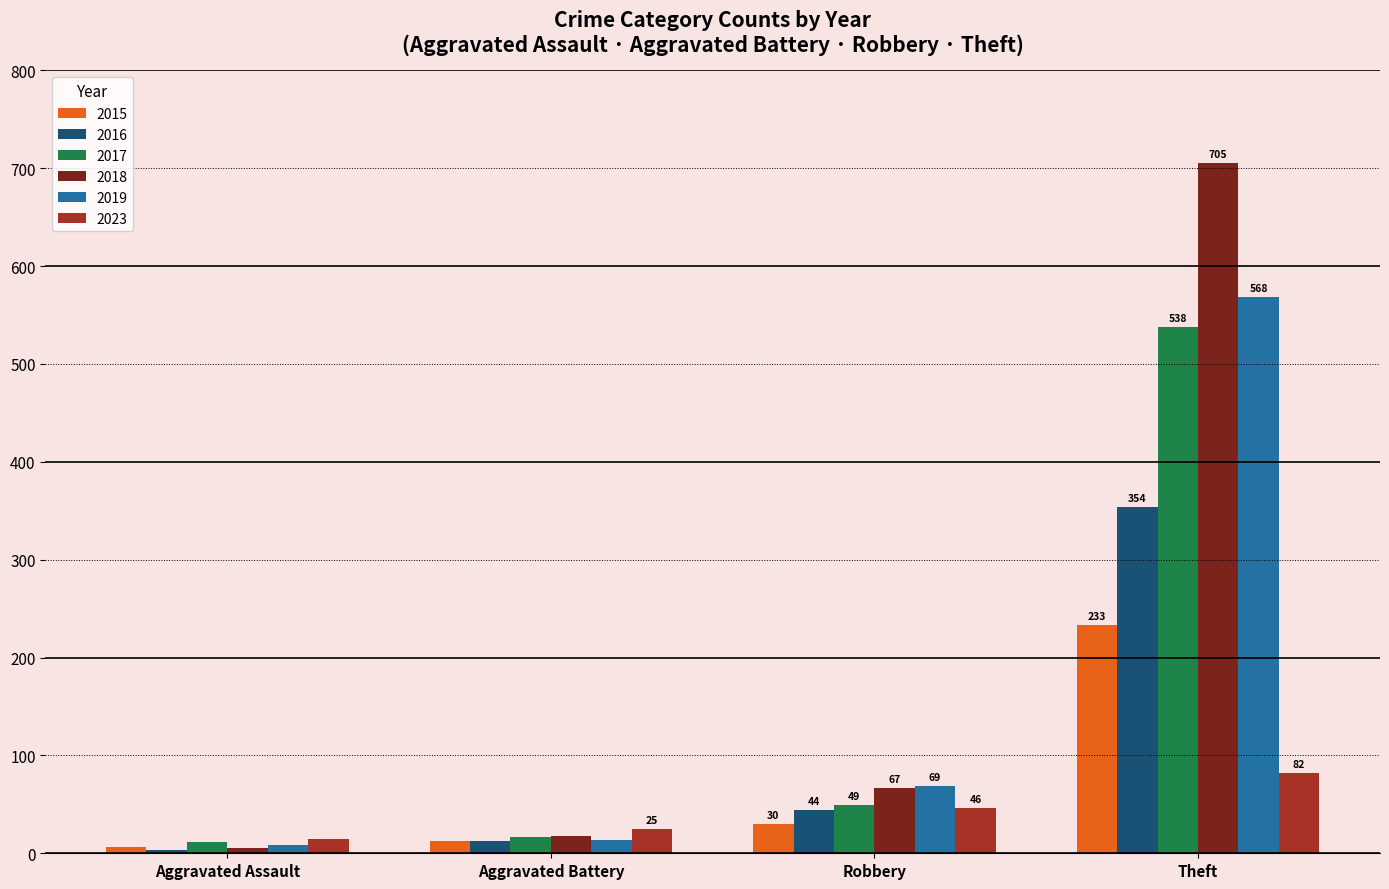

Reading left to right, list all the values displayed in this chart.

2015: 6	13	30	233
2016: 3	13	44	354
2017: 12	17	49	538
2018: 5	18	67	705
2019: 8	14	69	568
2023: 15	25	46	82